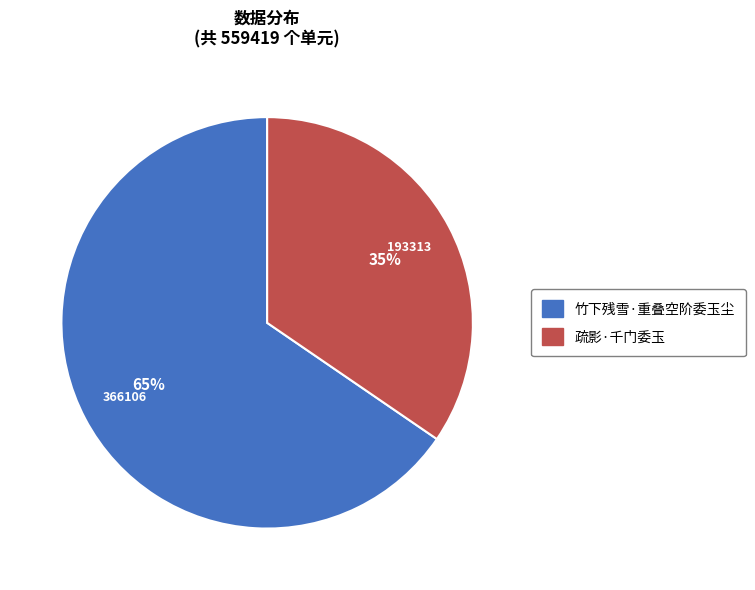

Count the number of slices in the pie.

2